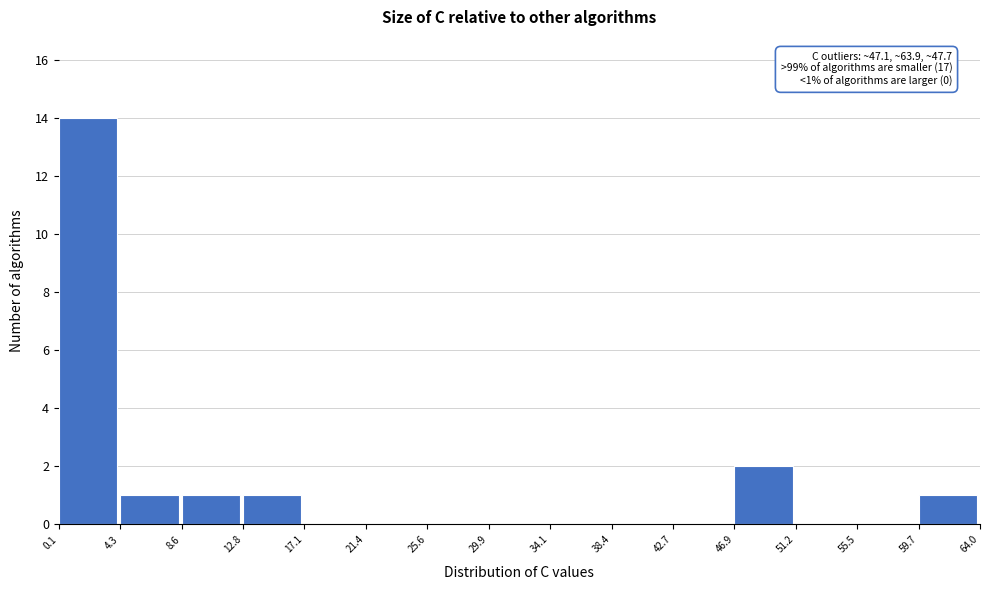

Which range on the x-axis has the tallest bar?

0.1 to 4.3